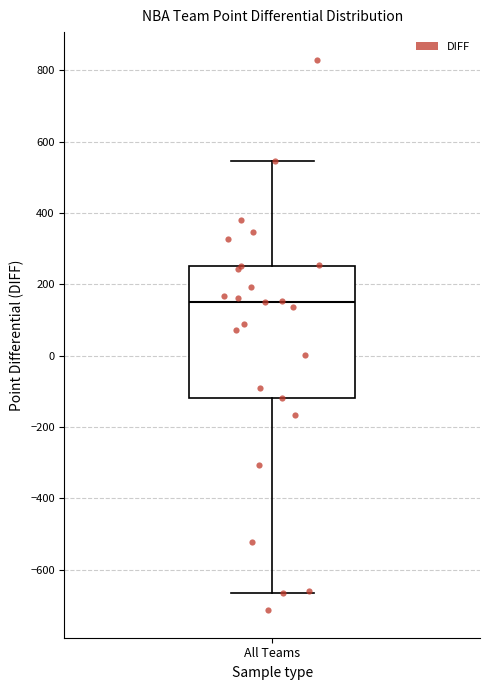

Transcribe this box plot: give where the median line is, the range the box spans, and where the two whiskers end, as read against the y-axis. The values are not printed on the chart, so give them approximately, as read against the axis.

median 140, box -120 to 260, whiskers -660 to 540